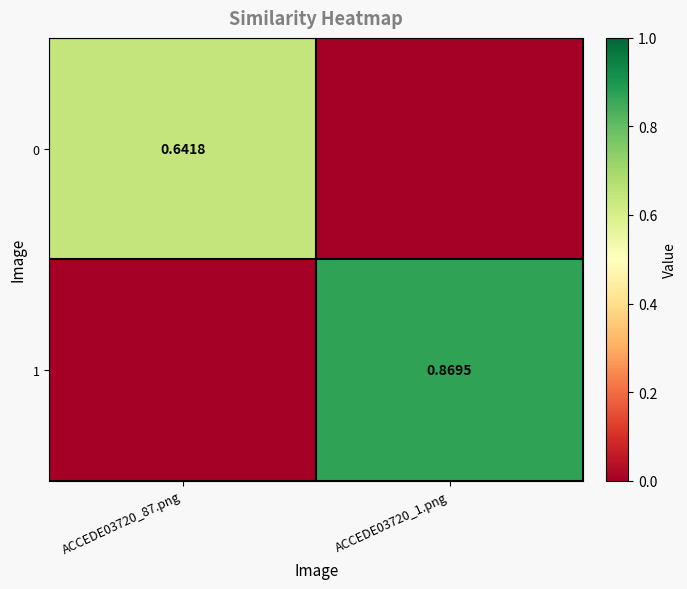

Is the value of 1 at ACCEDE03720_1.png greater than the value of 0 at ACCEDE03720_87.png?

Yes